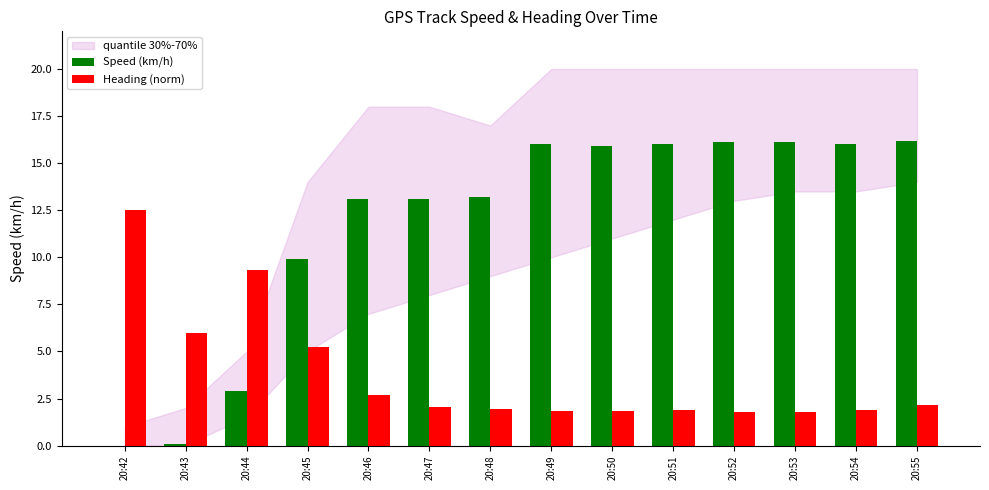

How many positive values does the Speed (km/h) series have?

13